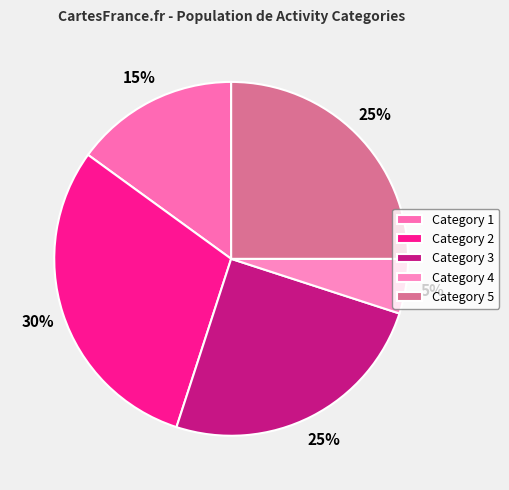

How many segments does this pie chart have?

5